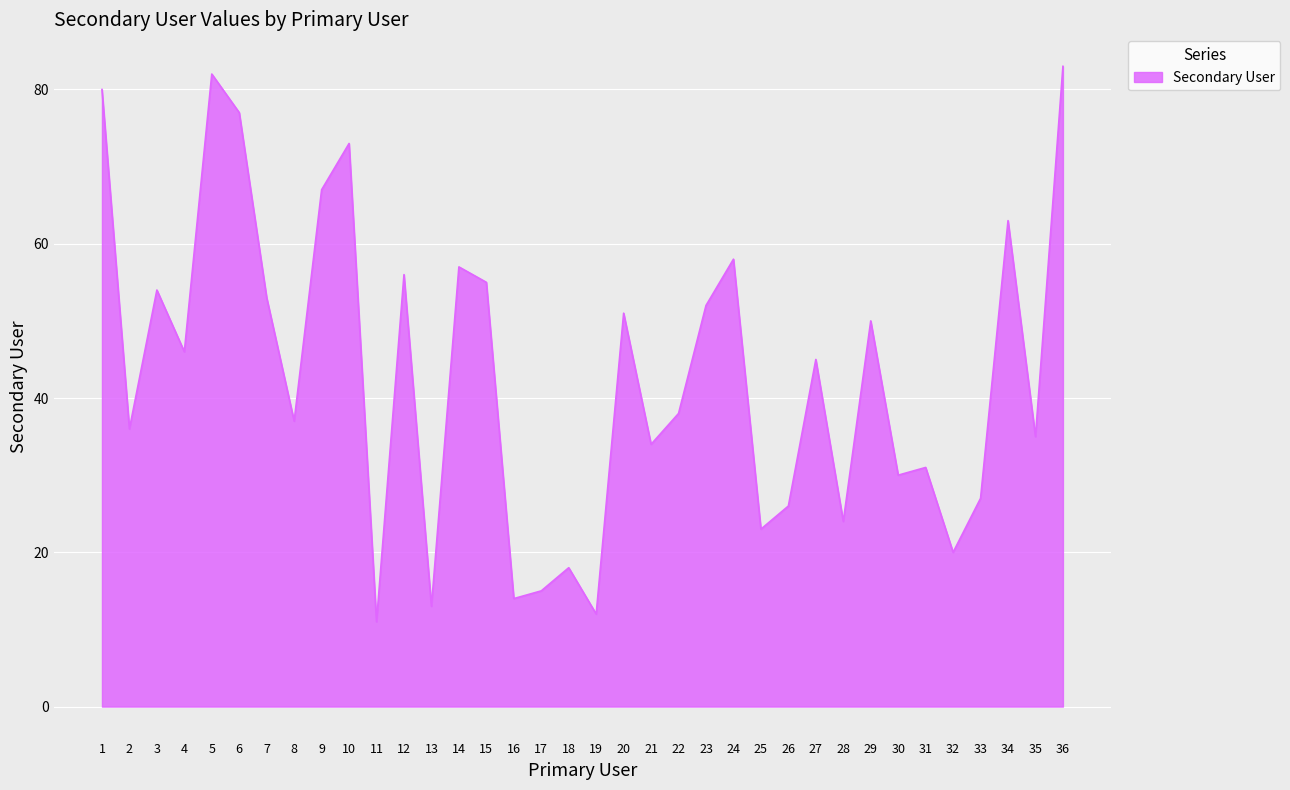

The chart shows a value of 38 at 22. True or false?

True